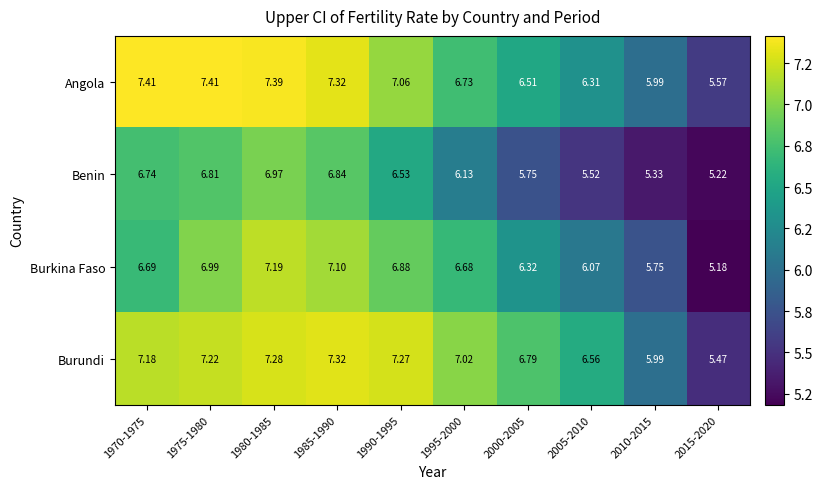

Which series changed the most between 1975-1980 and 2000-2005?

Benin